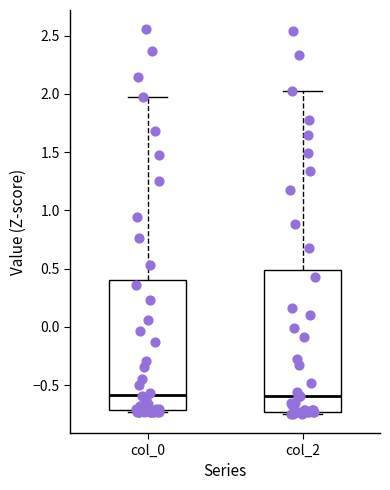

Where is the upper edge of the box for col_2 on the y-axis? The values are not printed on the chart, so give them approximately, as read against the axis.

0.50